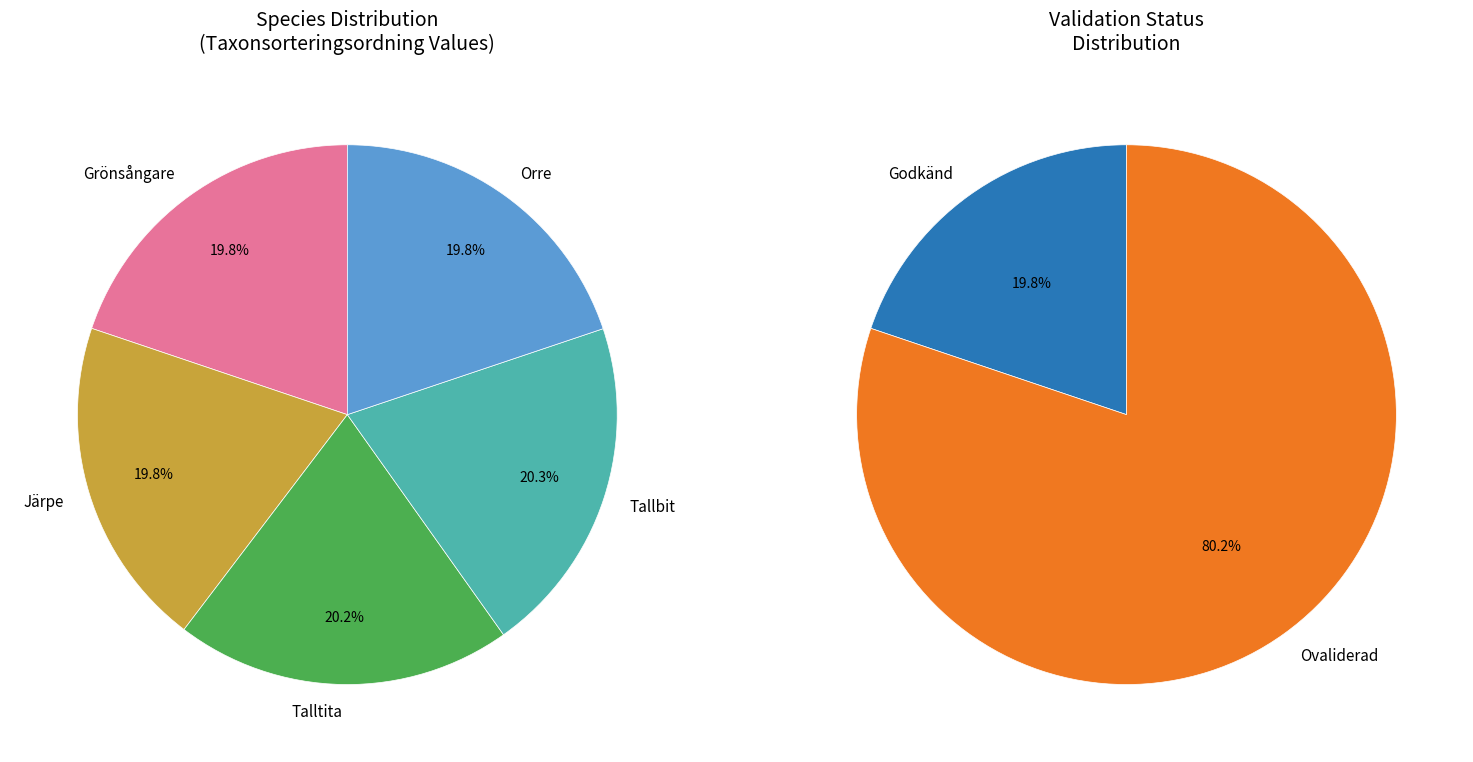

To the nearest percent, what portion does Talltita represent?

20%